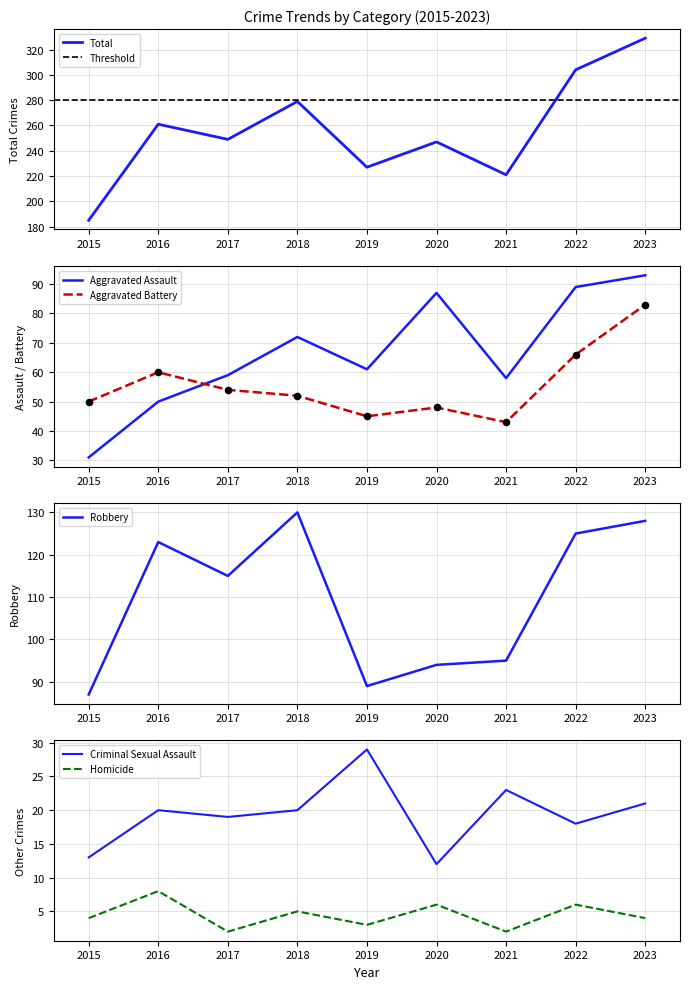

At how many categories does at least one series exceed 232?

6